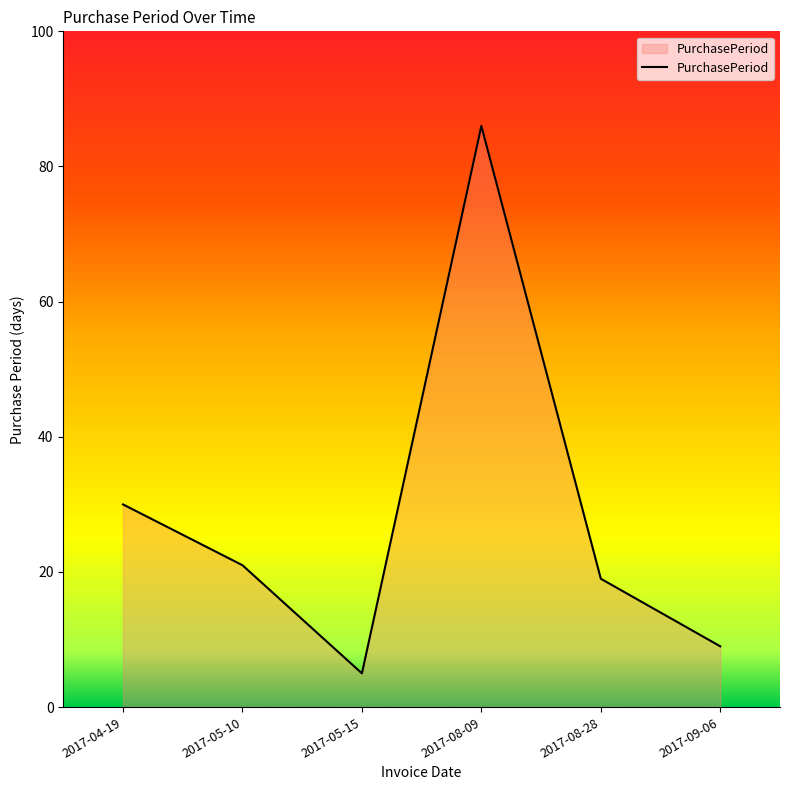

Rank the categories by value from highest to lowest.

2017-08-09, 2017-04-19, 2017-05-10, 2017-08-28, 2017-09-06, 2017-05-15